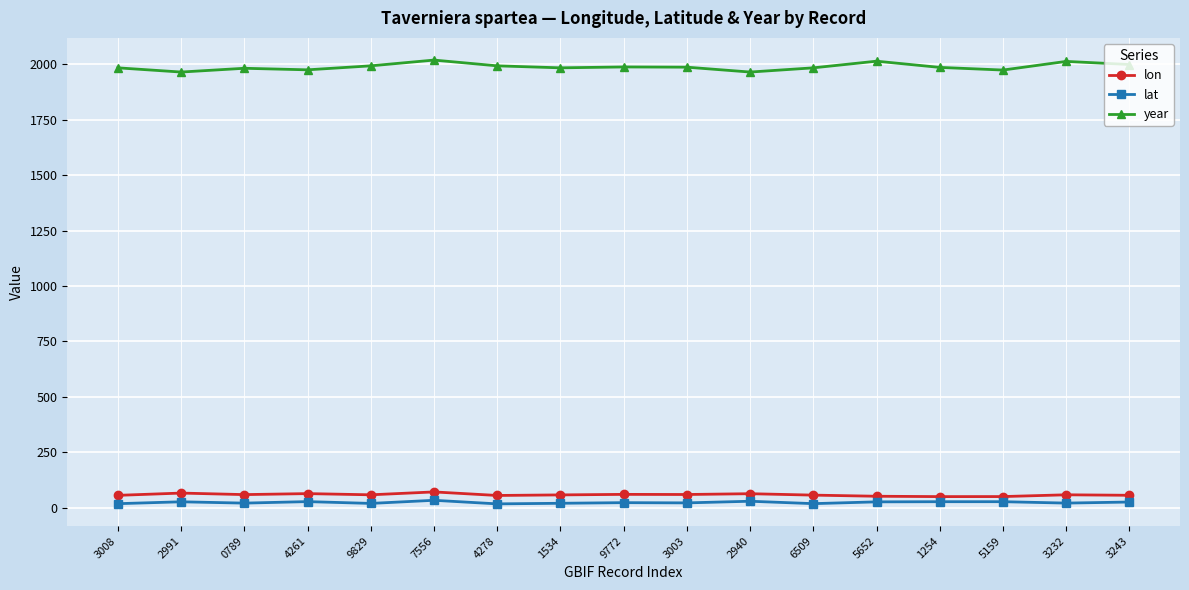

Which series has the largest total across all categories?

year